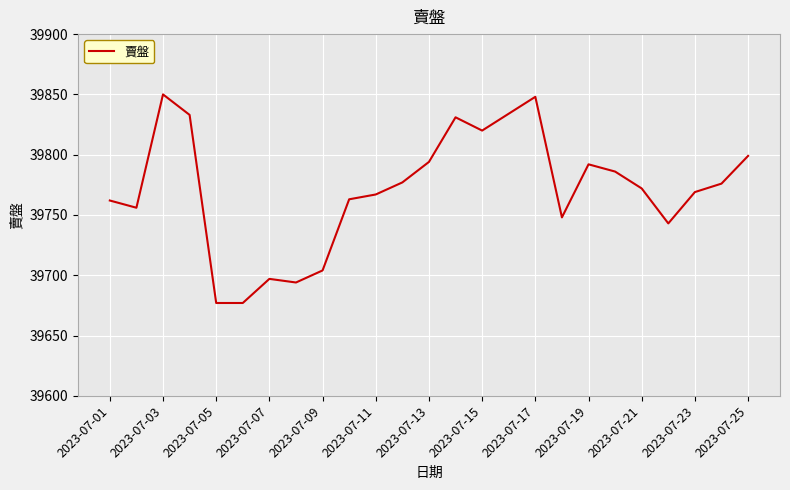

What is the difference between the maximum and minimum values?

173